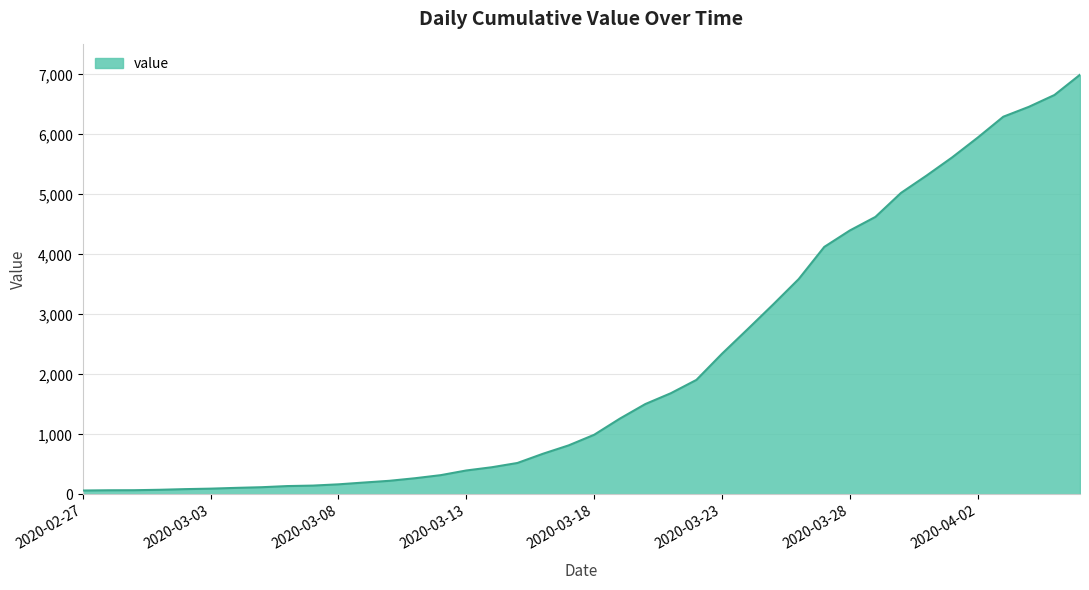

What is the average value?

2142